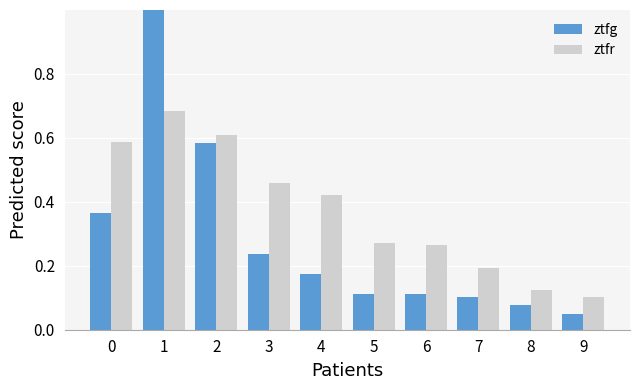

Where is ztfr nearest to the value 0?

9